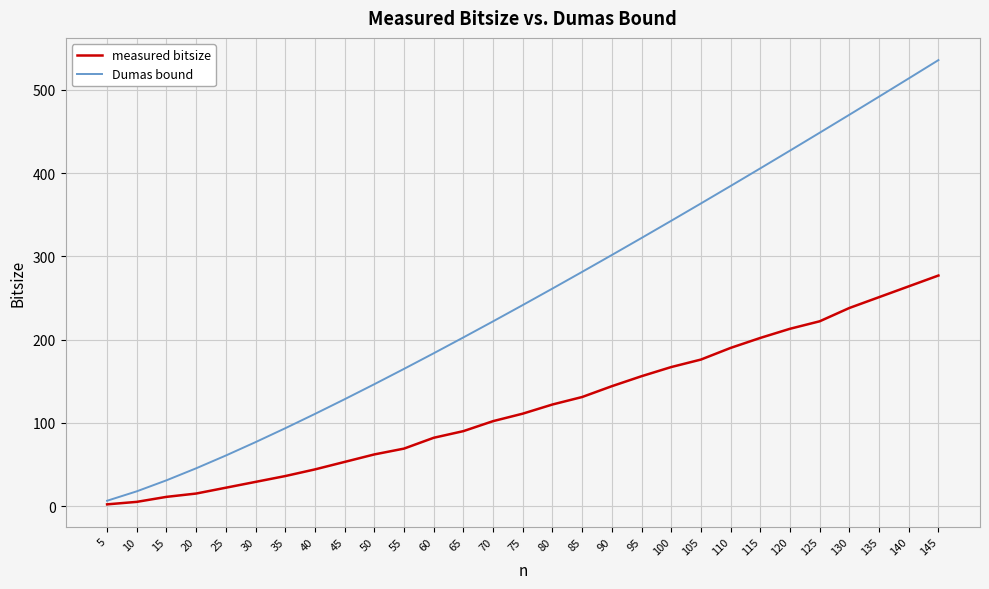

Which series has the largest range (max minus min)?

Dumas bound